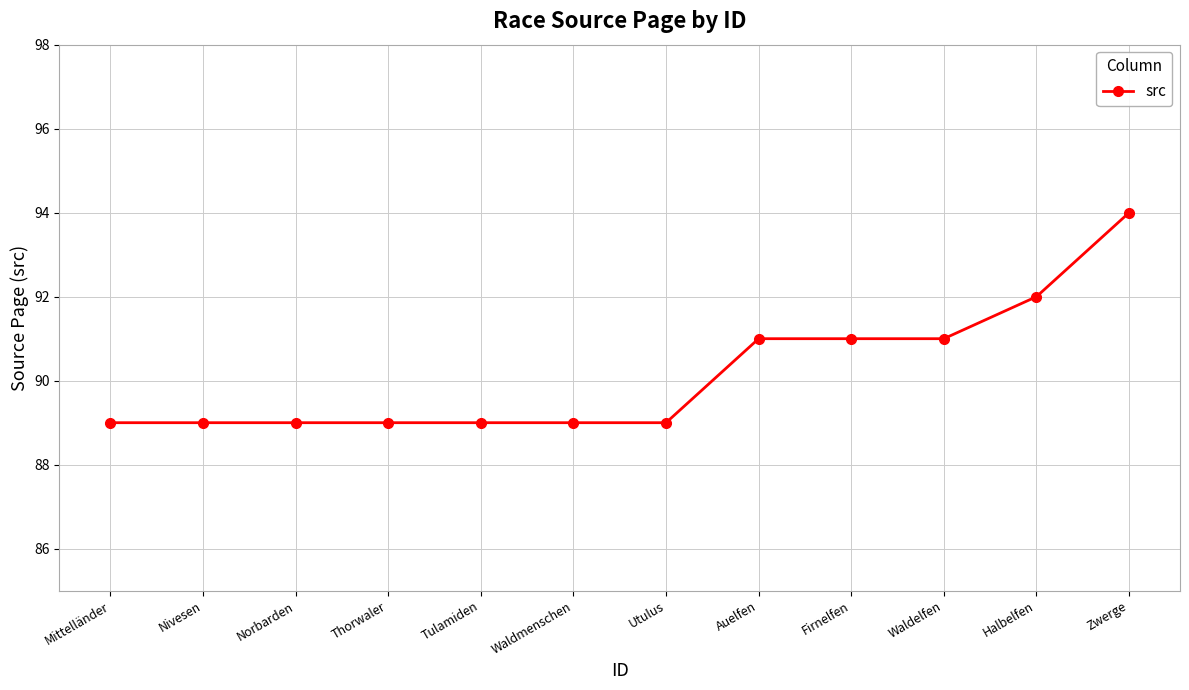

What is the average value?

90